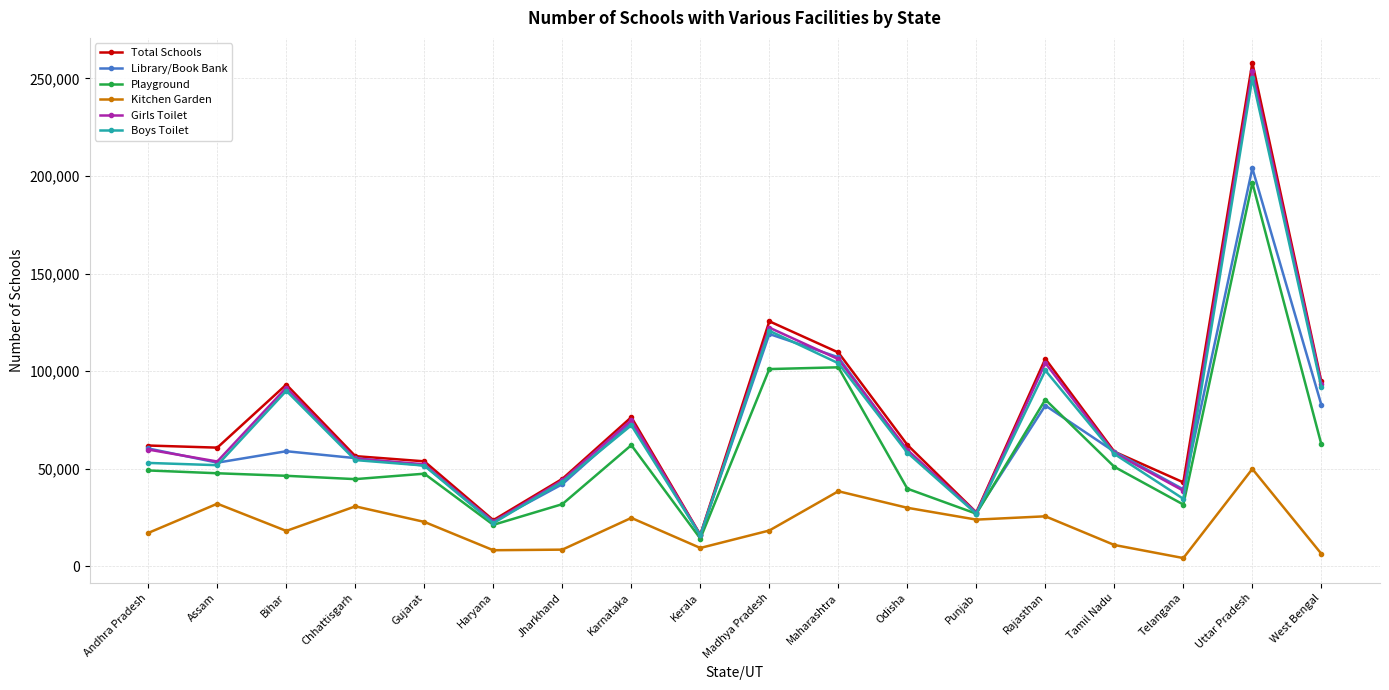

True or false: Total Schools has a value of 102092 at Andhra Pradesh.

False